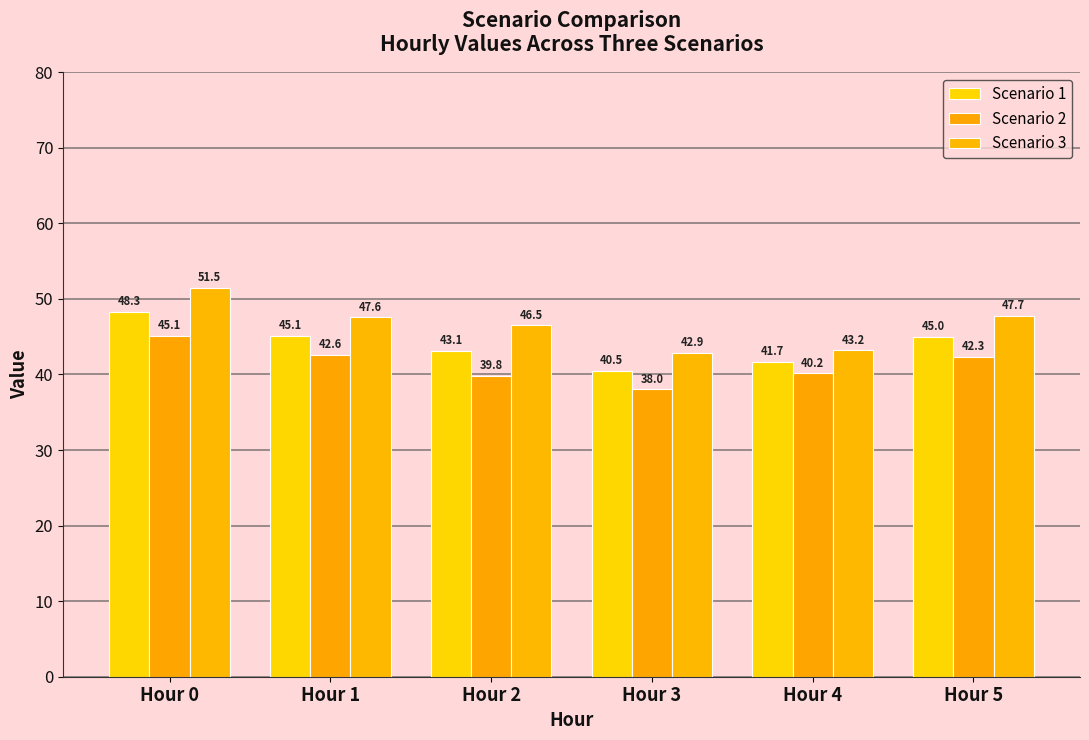

Where does the Scenario 3 series first go above 47?

Hour 0